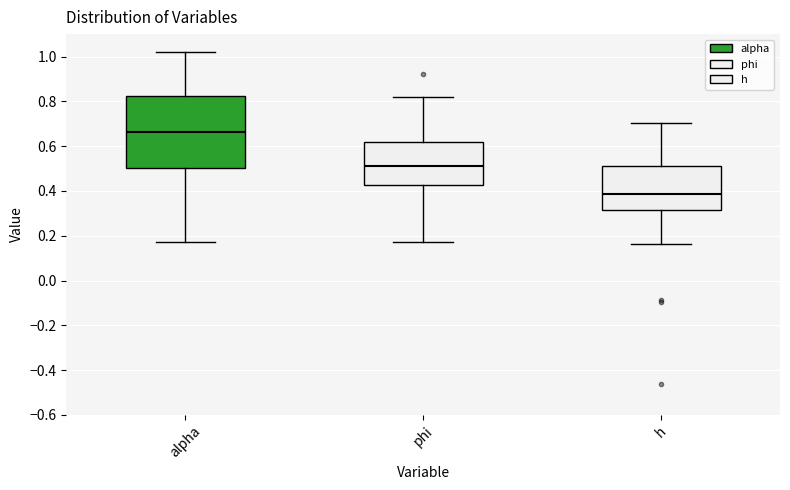

Reading left to right, transcribe this box plot: for each box, give where its median line is, the range the box spans, and where its two whiskers end, as read against the y-axis. The values are not printed on the chart, so give them approximately, as read against the axis.

alpha: median 0.66, box 0.50 to 0.82, whiskers 0.18 to 1.02
phi: median 0.52, box 0.42 to 0.62, whiskers 0.16 to 0.82
h: median 0.38, box 0.32 to 0.50, whiskers 0.16 to 0.70